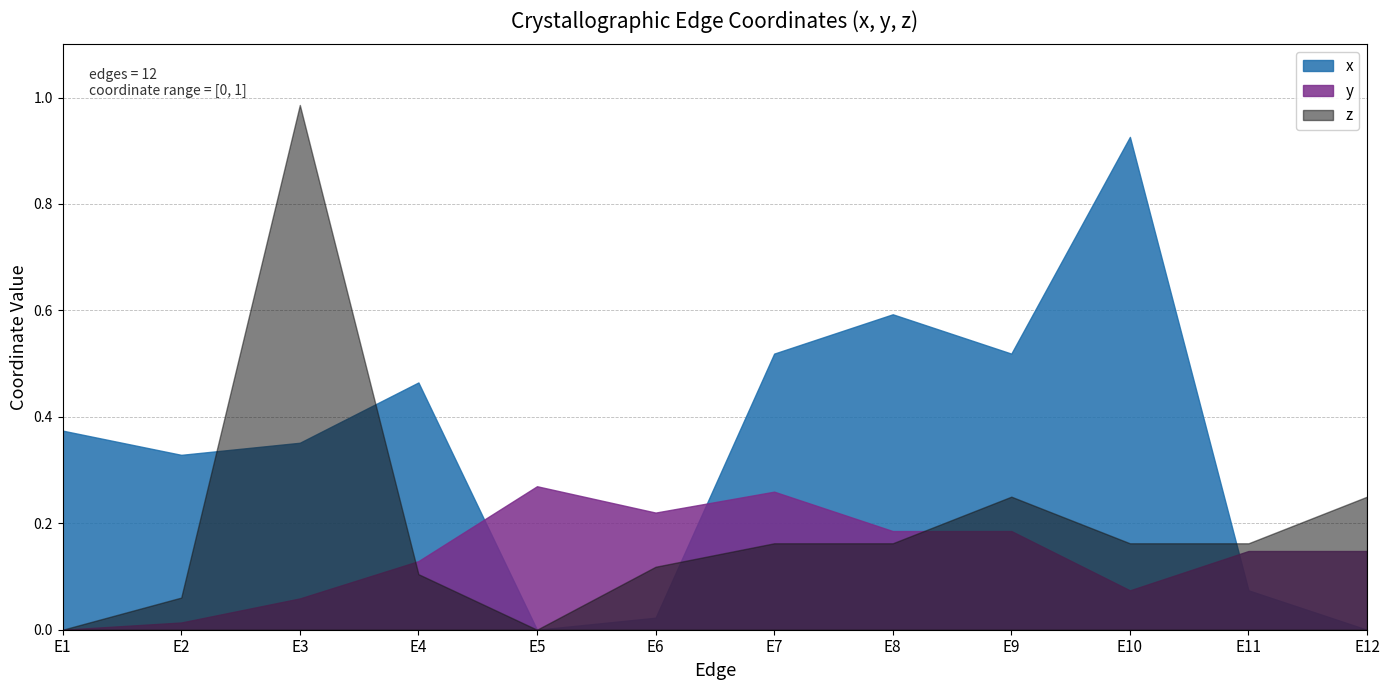

Which series has the largest total across all categories?

x